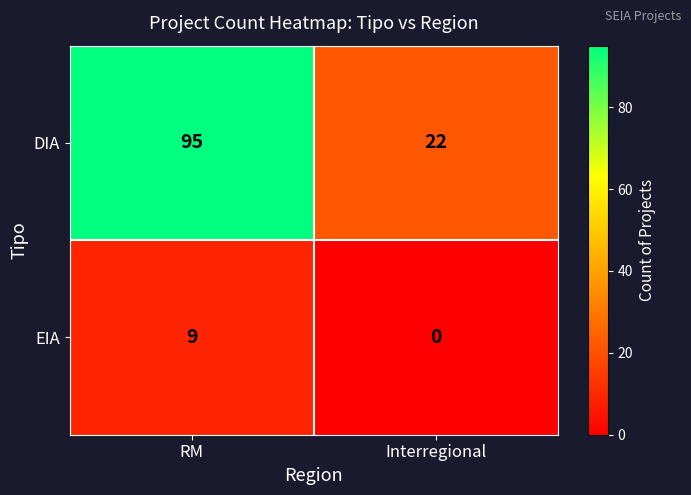

Which series has the largest range (max minus min)?

DIA